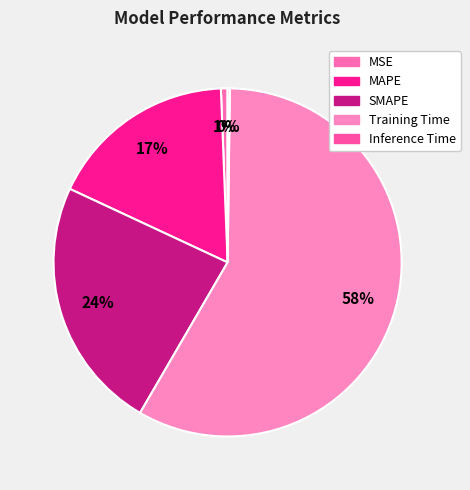

Do MSE and MAPE together represent more than half of the pie?

No